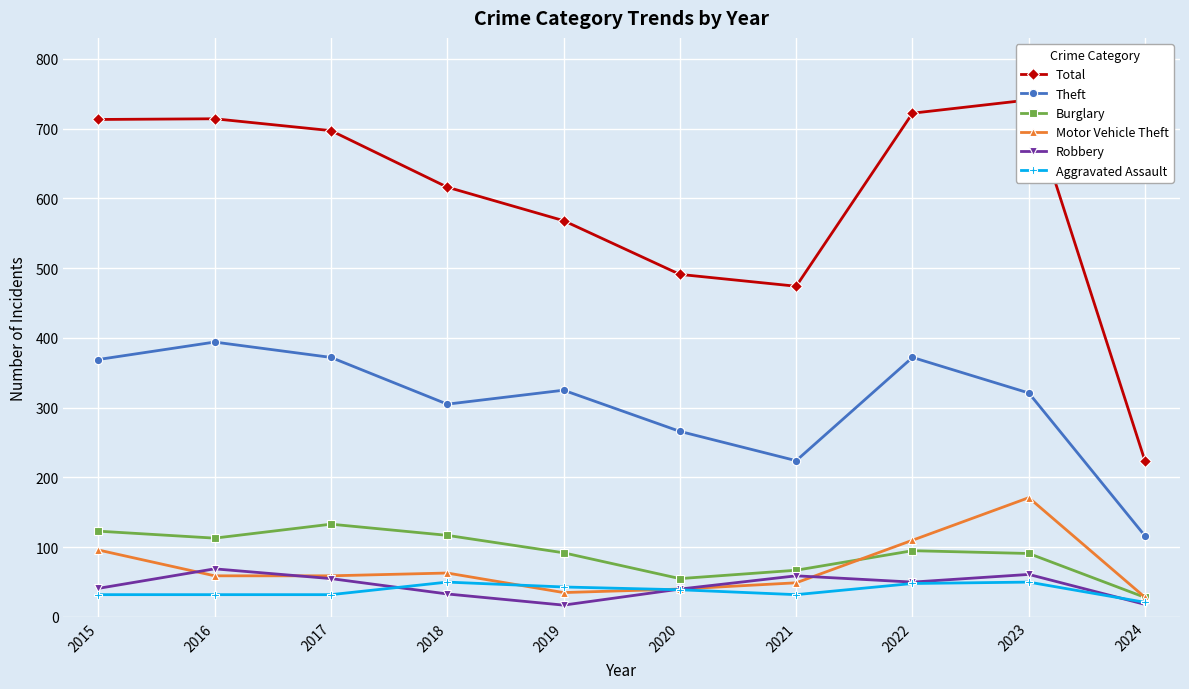

How many data points in Theft are less than 325?

5